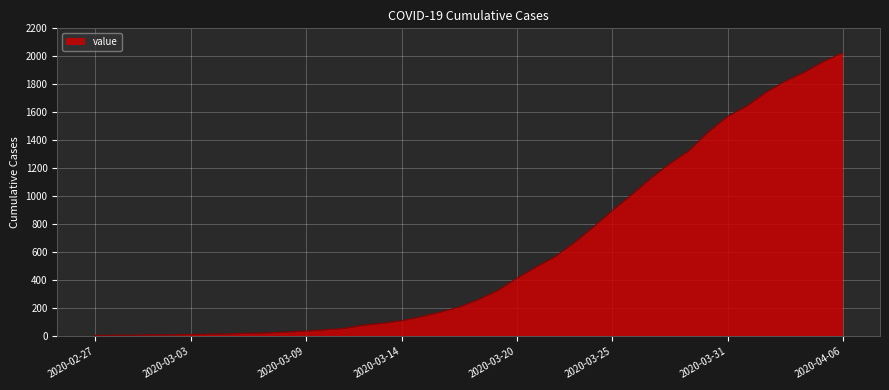

What is the maximum value shown in the chart?

2025